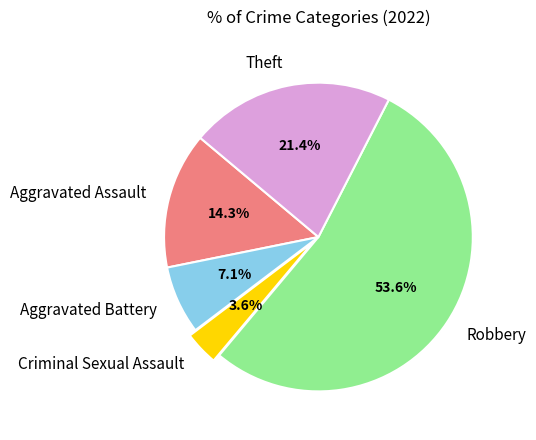

To the nearest percent, what percentage of the pie is Criminal Sexual Assault?

4%